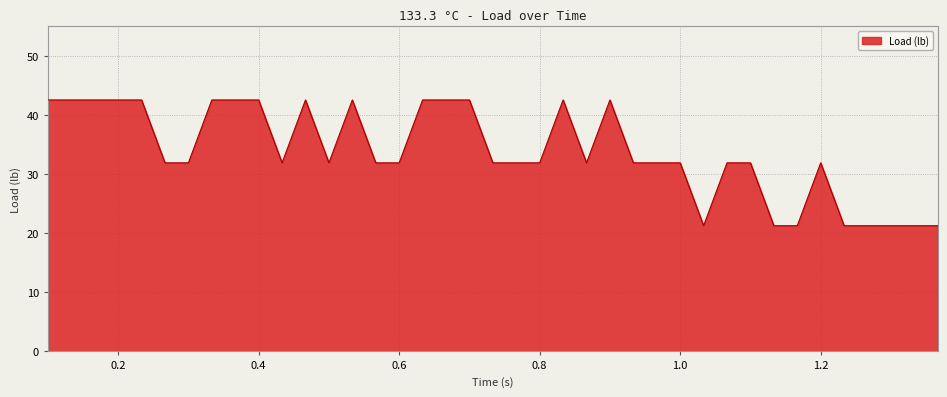

Reading left to right, transcribe all the data shown in this chart.

42.5	42.5	42.5	42.5	42.5	31.9	31.9	42.5	42.5	42.5	31.9	42.5	31.9	42.5	31.9	31.9	42.5	42.5	42.5	31.9	31.9	31.9	42.5	31.9	42.5	31.9	31.9	31.9	21.3	31.9	31.9	21.3	21.3	31.9	21.3	21.3	21.3	21.3	21.3